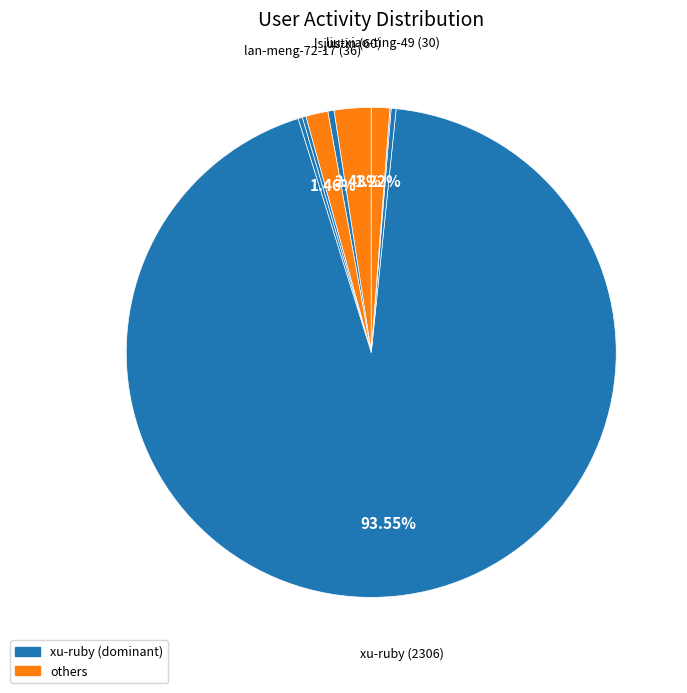

Count the number of slices in the pie.

9